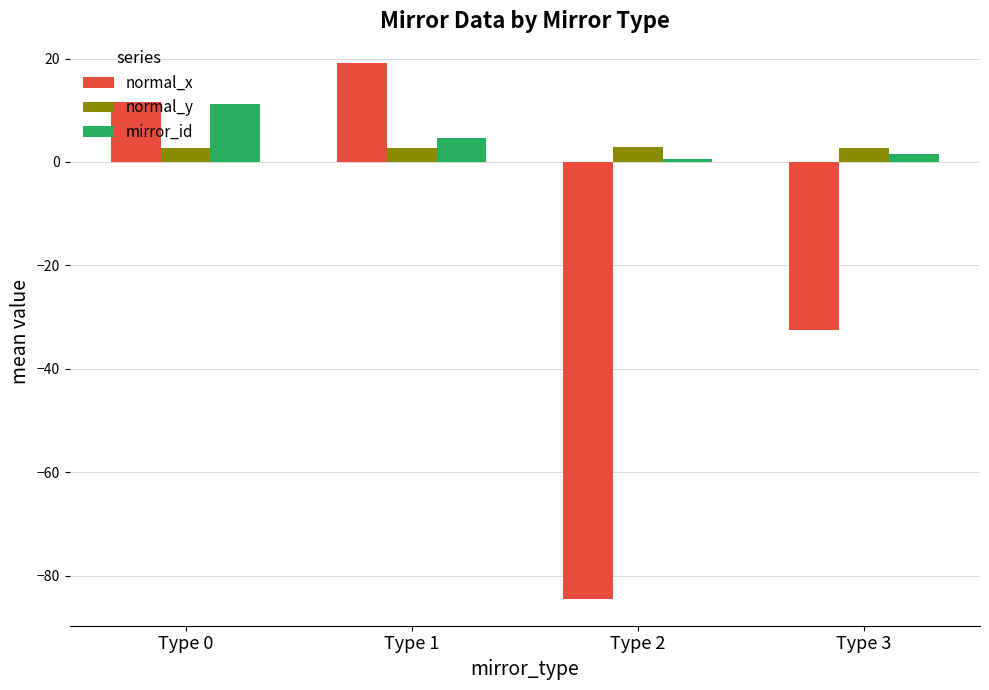

The normal_y series shows 2.7 at Type 1. True or false?

True